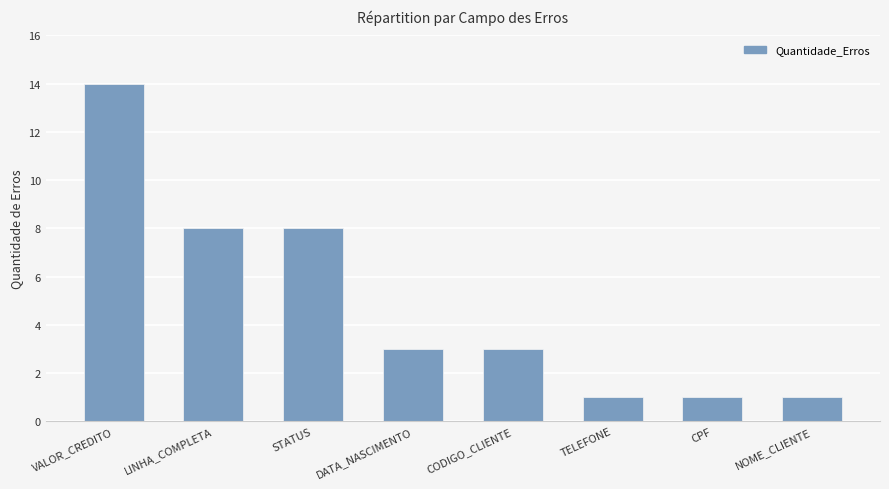

The chart shows a value of 19 at VALOR_CREDITO. True or false?

False